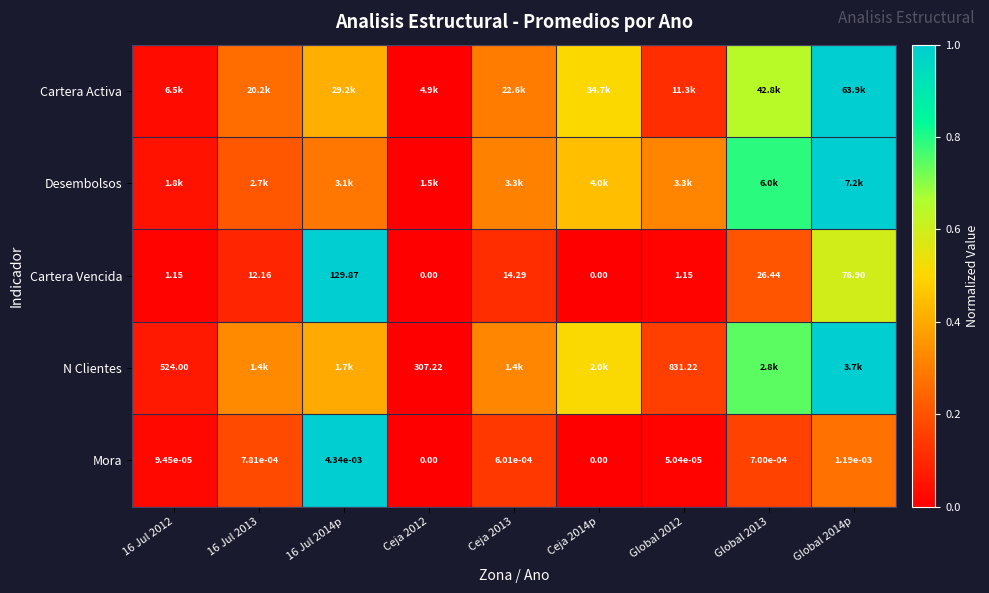

How many data points in Cartera Vencida are above 12?

5